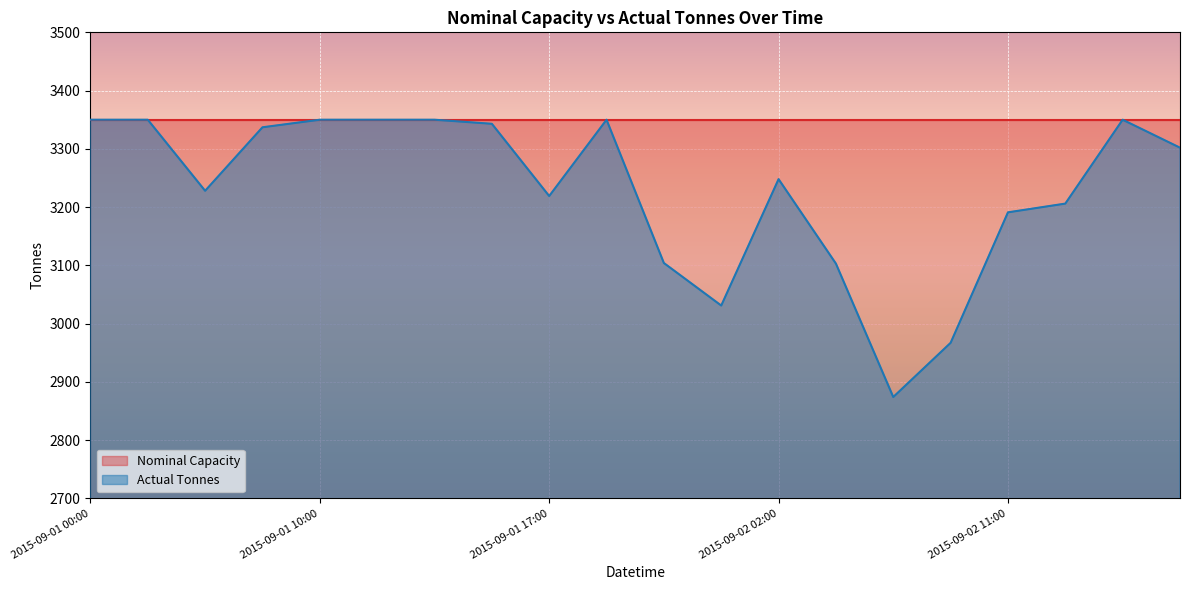

Count the number of categories in the chart.

20